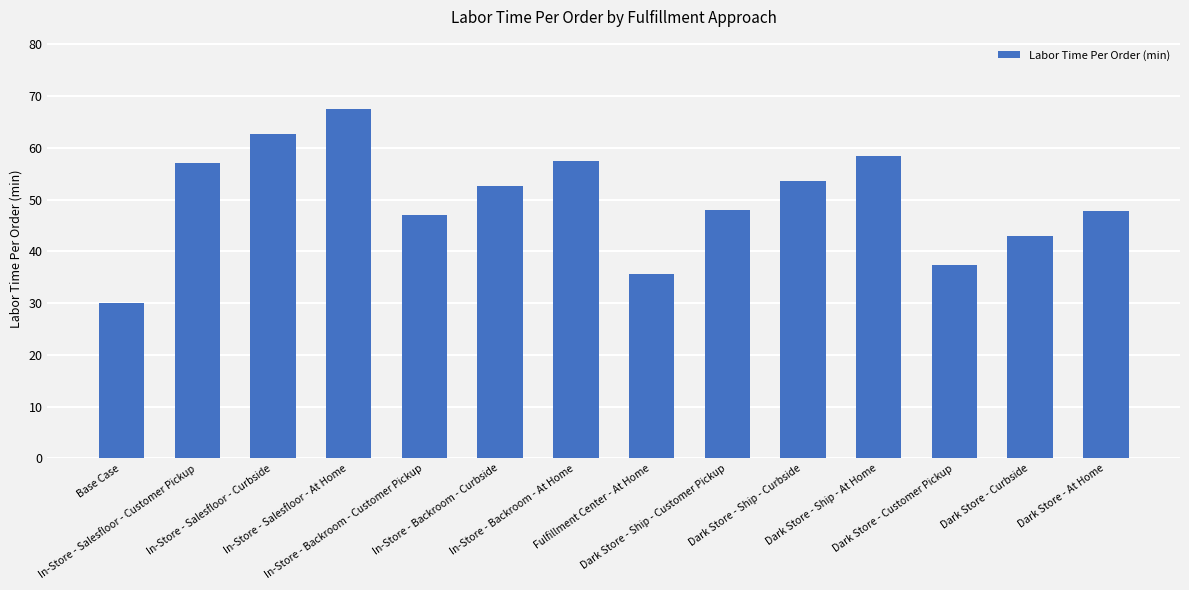

Which label corresponds to the largest value in the chart?

In-Store - Salesfloor - At Home